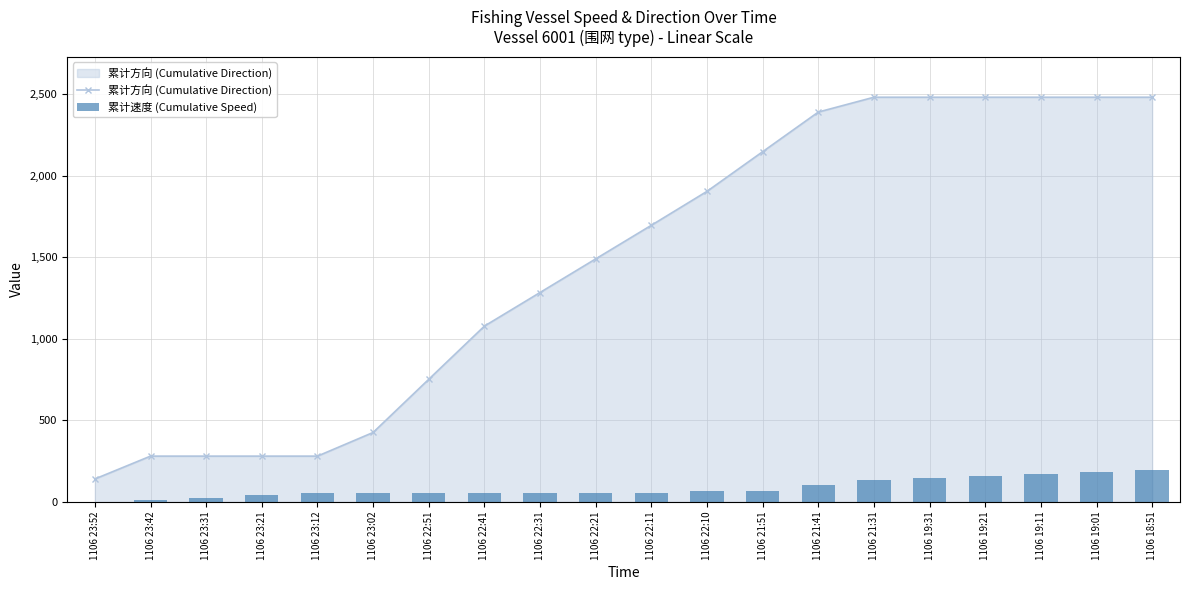

What is the difference between the 累计方向 (Cumulative Direction) values at 1106 23:31 and 1106 22:11?

1415